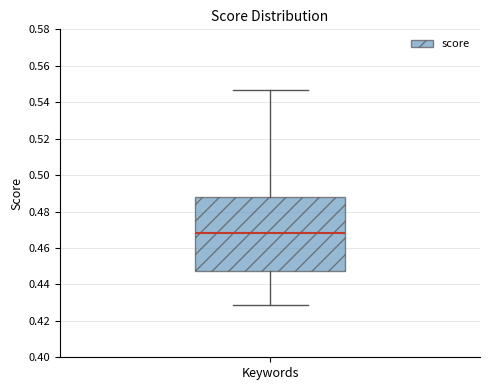

Read this box plot against the y-axis: the position of the median line, the range covered by the box, and the ends of both whiskers. The values are not printed on the chart, so give them approximately, as read against the axis.

median 0.468, box 0.448 to 0.488, whiskers 0.428 to 0.546